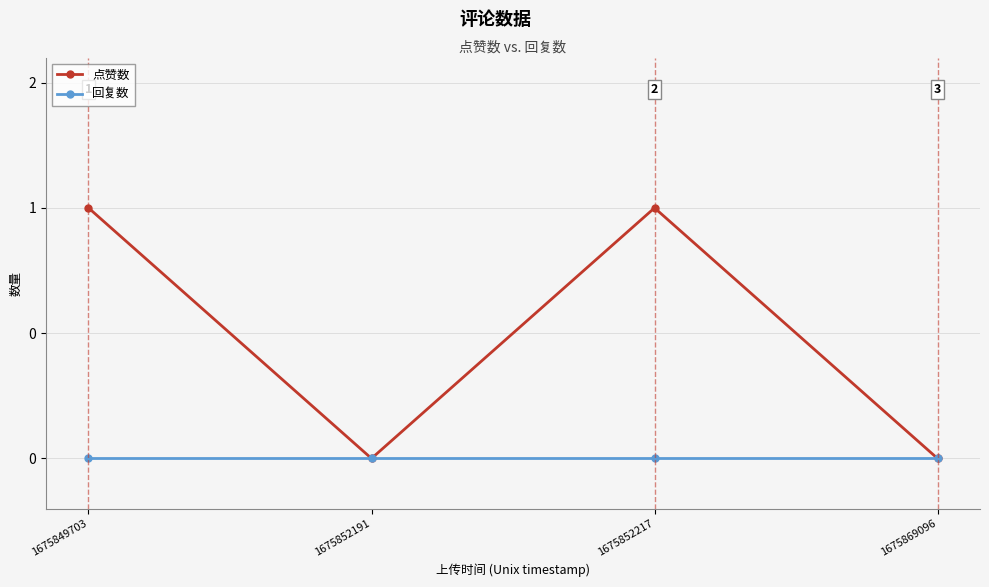

How many interior local valleys does the 点赞数 series have?

1